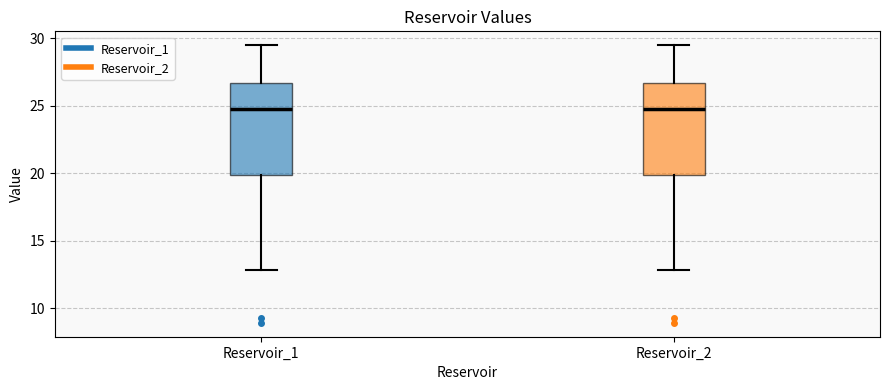

Reading left to right, transcribe this box plot: for each box, give where its median line is, the range the box spans, and where its two whiskers end, as read against the y-axis. The values are not printed on the chart, so give them approximately, as read against the axis.

Reservoir_1: median 25.0, box 20.0 to 26.5, whiskers 13.0 to 29.5
Reservoir_2: median 25.0, box 20.0 to 26.5, whiskers 13.0 to 29.5